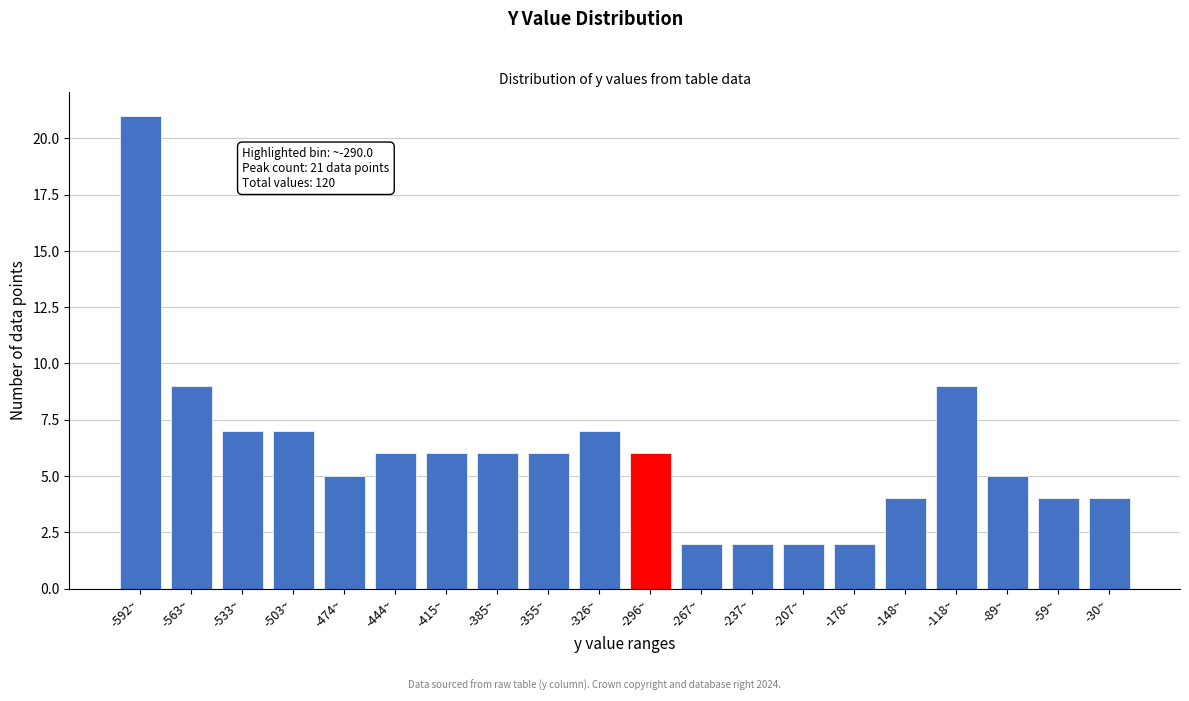

Reading left to right, list all the values displayed in this chart.

21	9	7	7	5	6	6	6	6	7	6	2	2	2	2	4	9	5	4	4